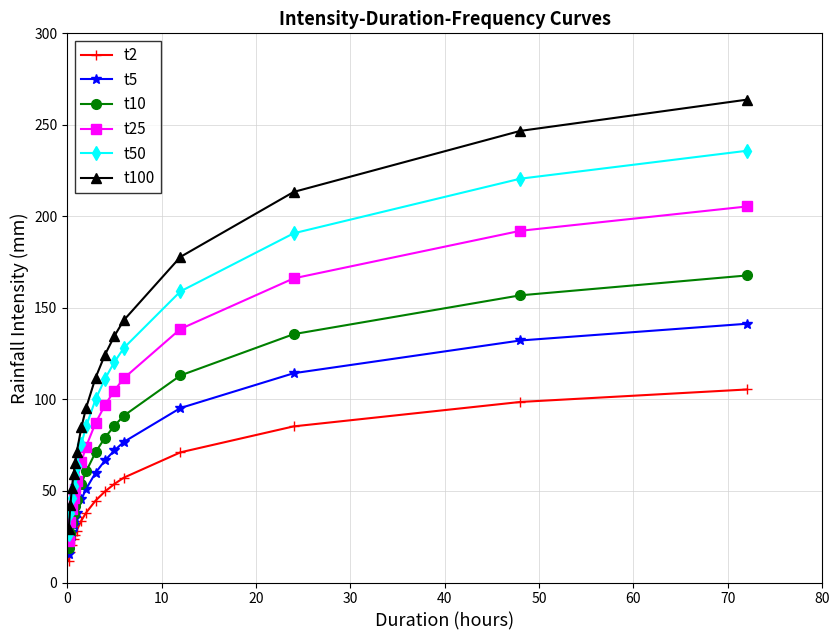

What is the value of the t2 point at the 7th from the left?

33.9